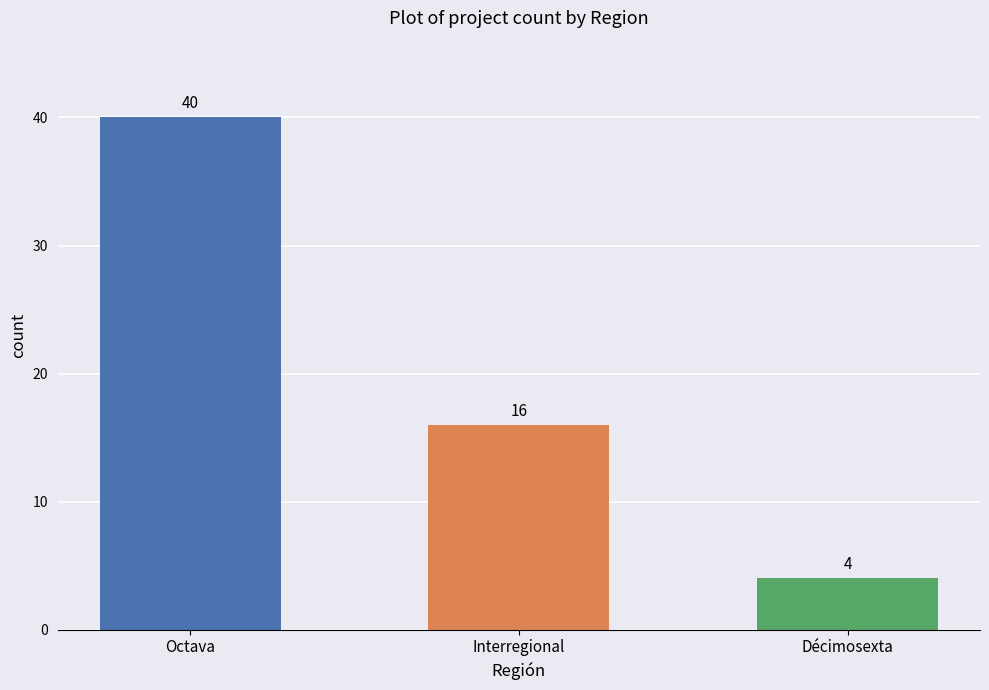

What is the ratio of the value at Interregional to the value at Octava?

0.4